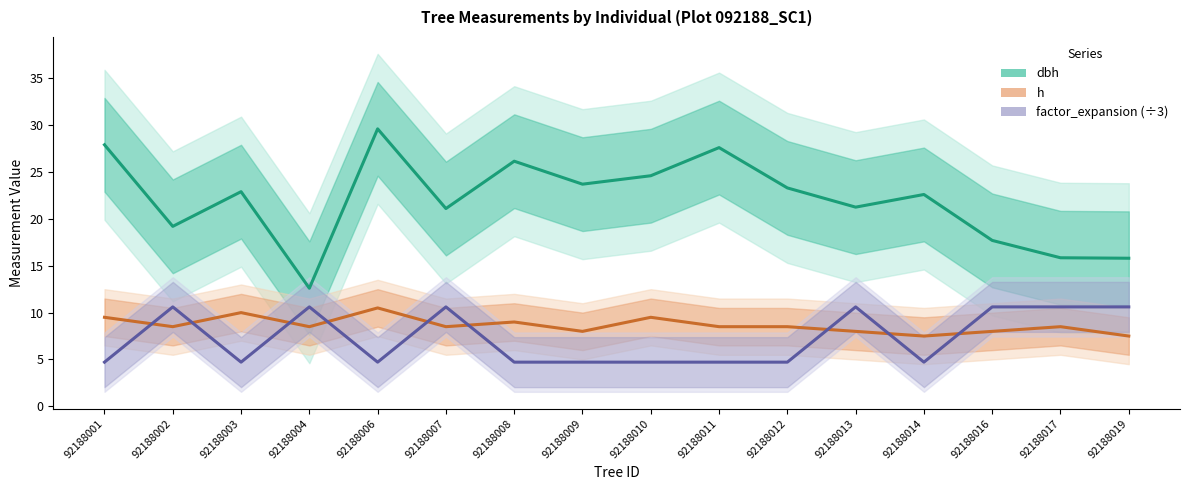

What is the lowest value of the factor_expansion (÷3) series?

4.7